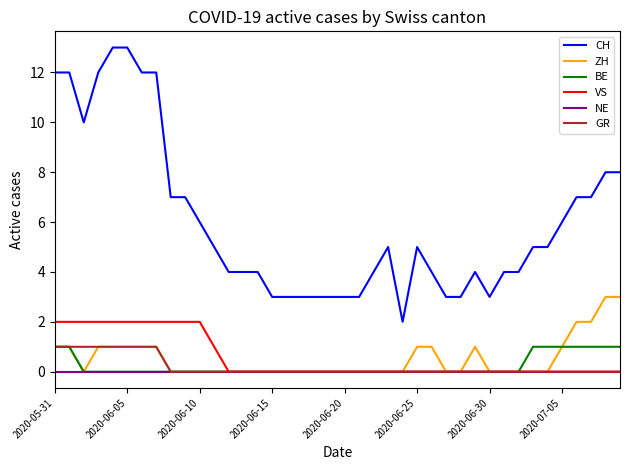

Which series has the largest range (max minus min)?

CH